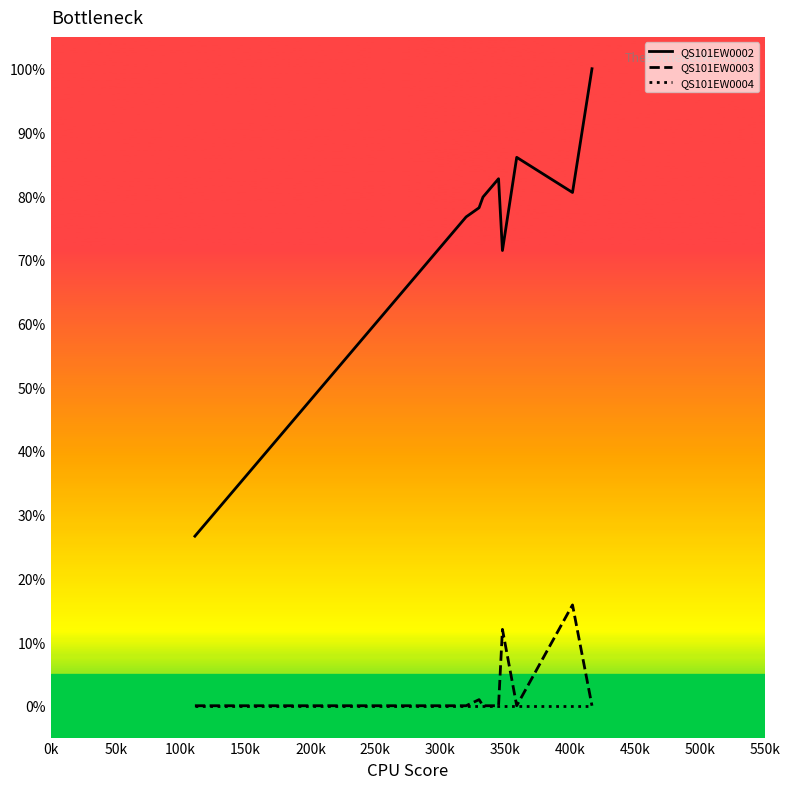

Which series has the largest total across all categories?

QS101EW0002